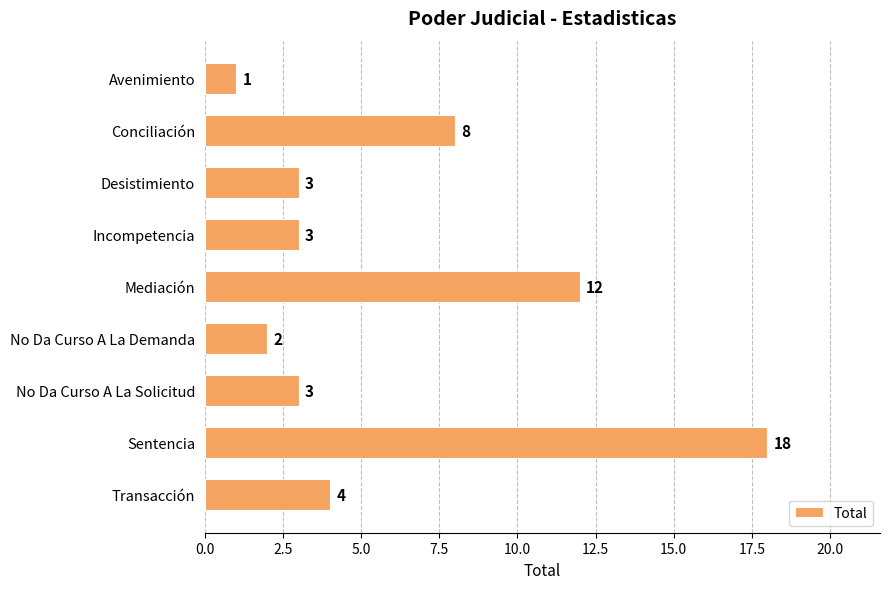

What is the difference between the maximum and second lowest values?

16